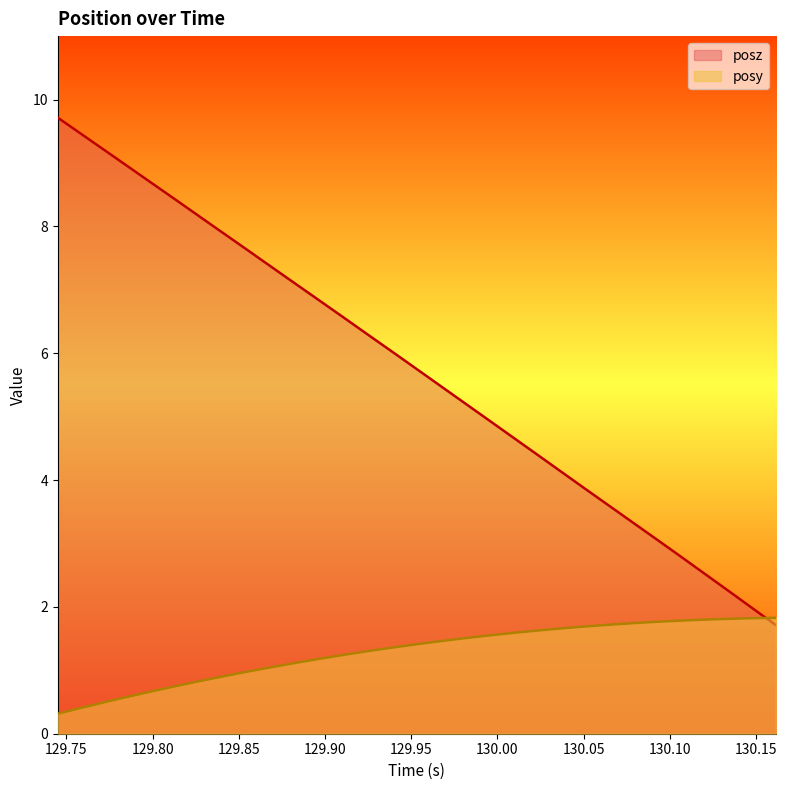

What is the maximum value shown in the chart?

9.7